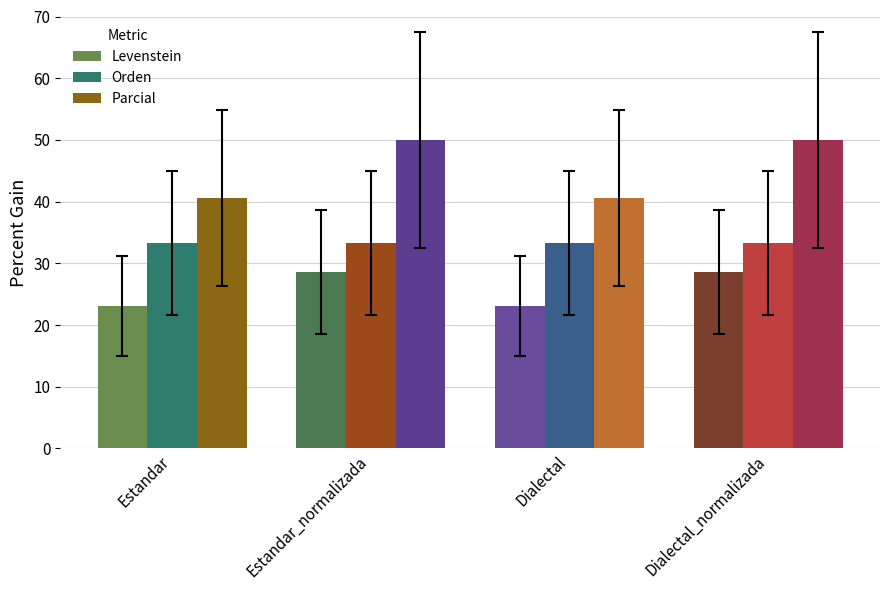

At which label does Levenstein first exceed 28?

Estandar_normalizada